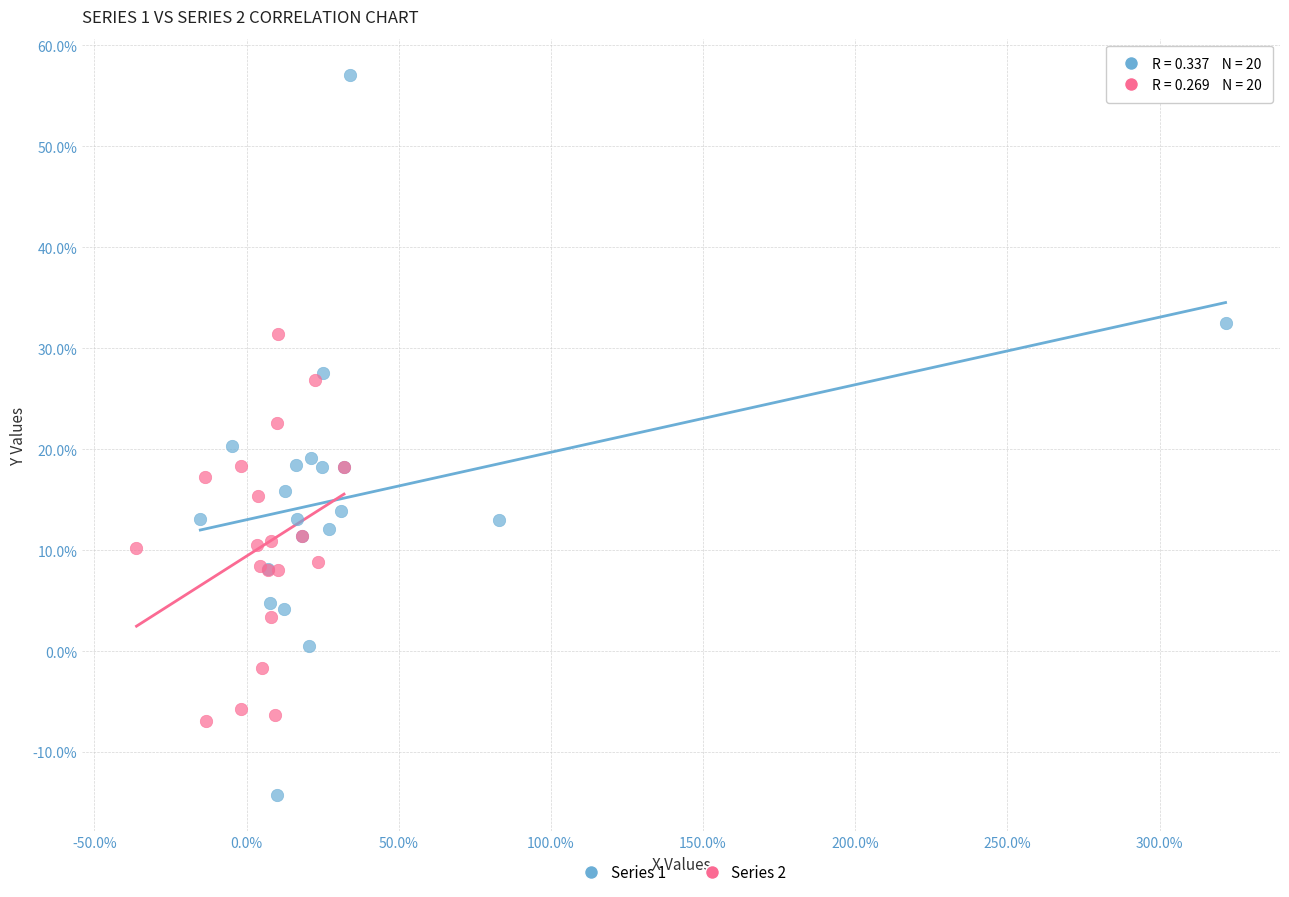

What are all the series names shown in the legend?

Series 1, Series 2